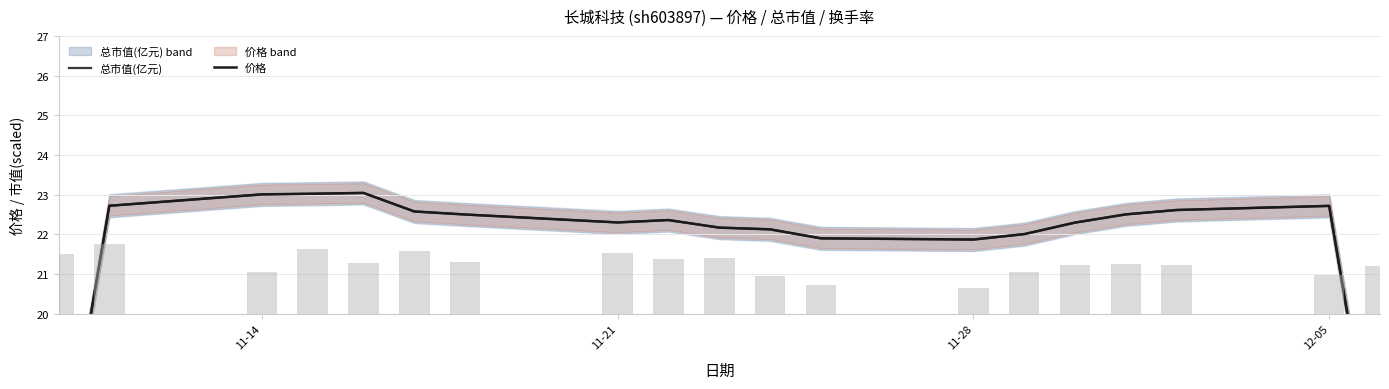

How many data points in 价格 are less than 22?

4